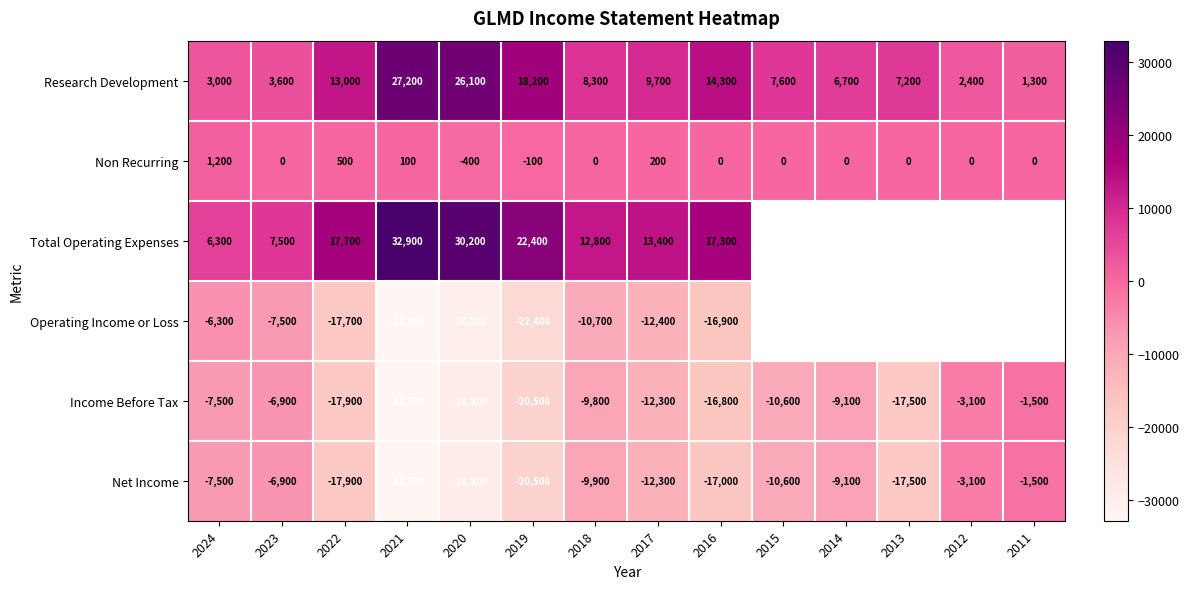

Is the value of Net Income at 2016 greater than the value of Research Development at 2017?

No